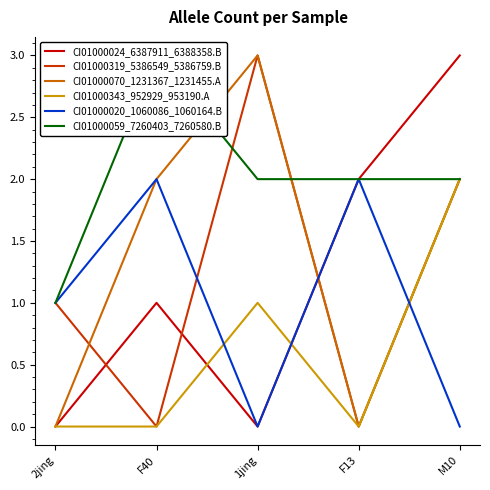

What is the label of the 4th point from the left?

F13